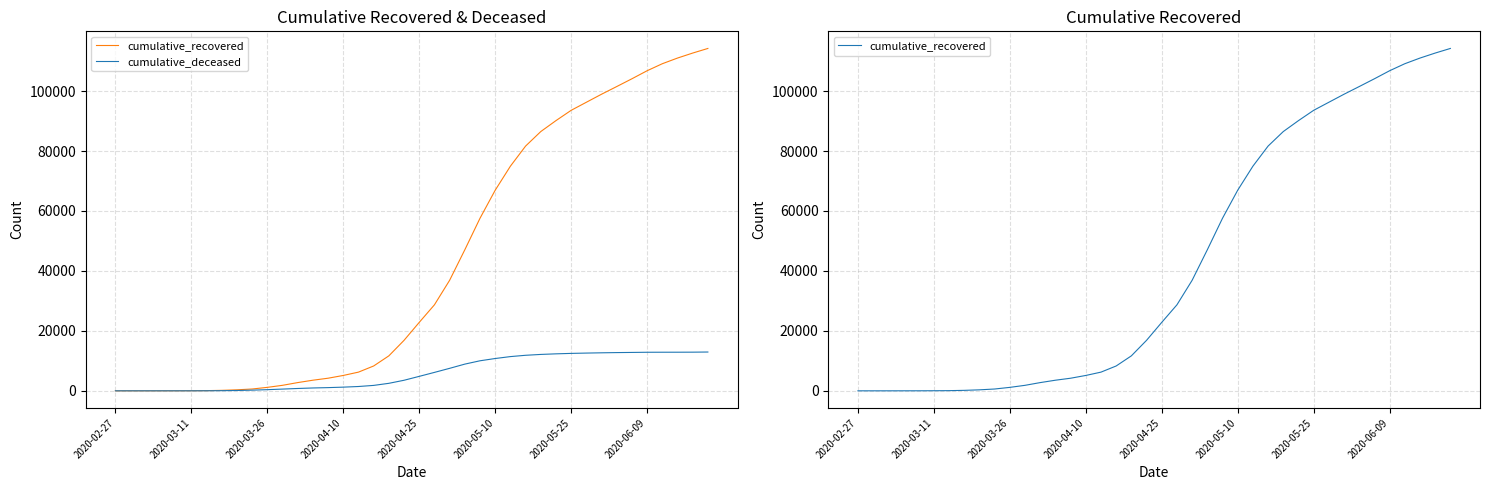

True or false: cumulative_deceased has a value of 7503 at 22.

True